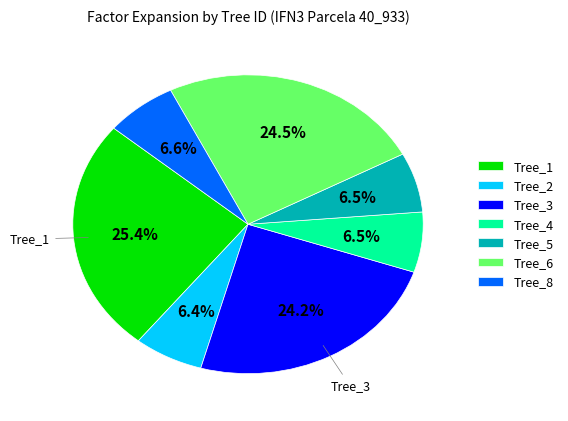

What percentage is NOT represented by Tree_1?

74.6%